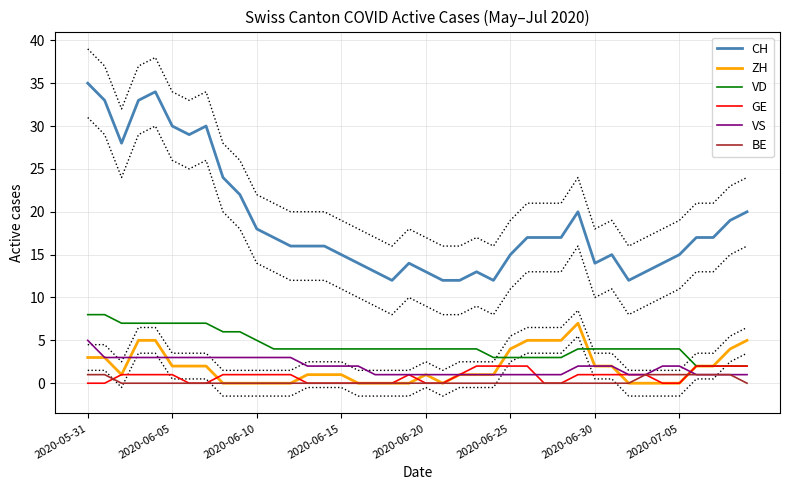

True or false: VD has a value of 4 at 2020-06-15.

True